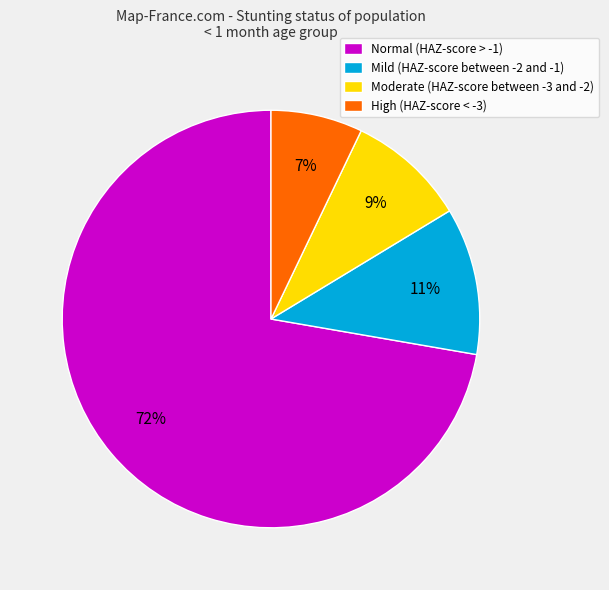

To the nearest percent, what percentage of the pie is Moderate (HAZ-score between -3 and -2)?

9%